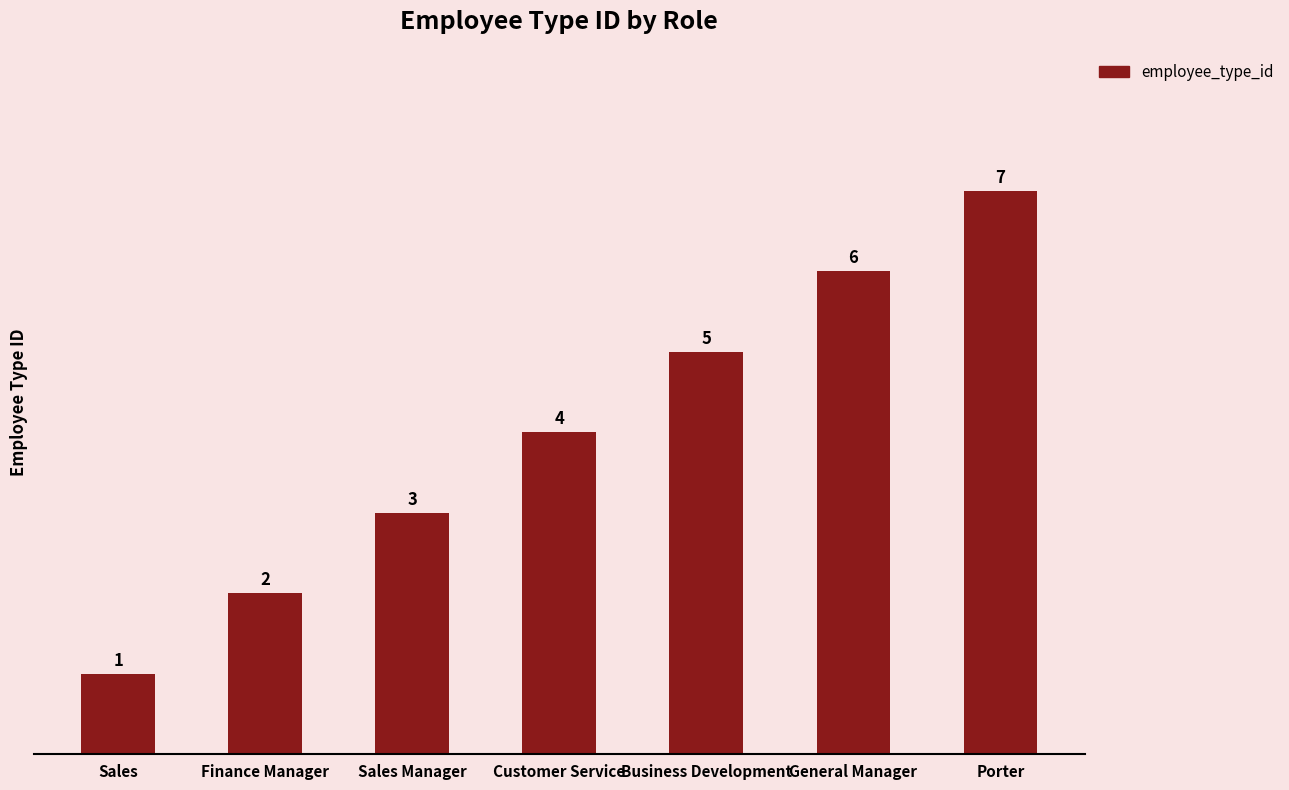

What position from the right is Porter?

1